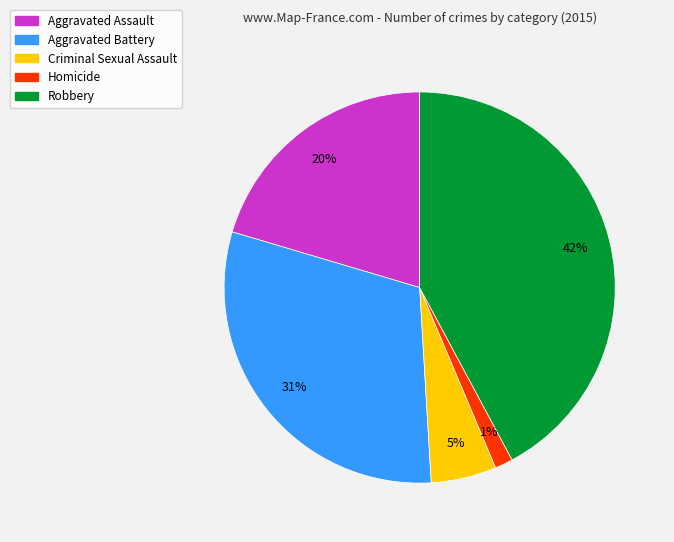

Rank the categories by value from lowest to highest.

Homicide, Criminal Sexual Assault, Aggravated Assault, Aggravated Battery, Robbery